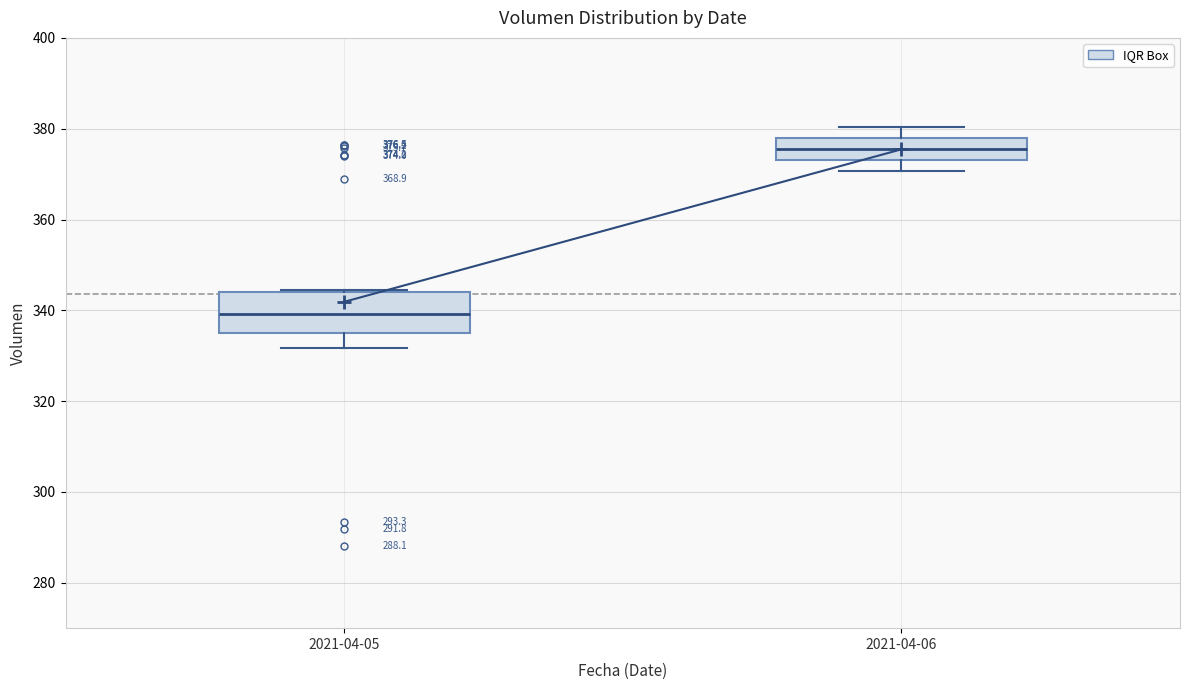

Comparing the boxes themselves (not the whiskers), which one is the tallest?

2021-04-05